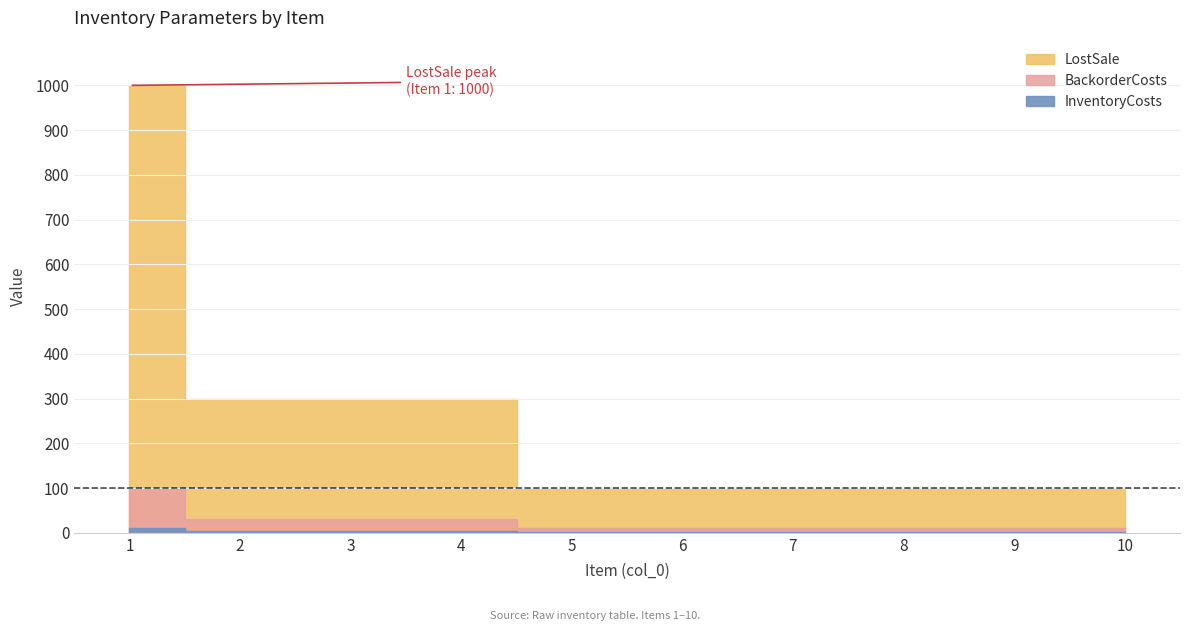

True or false: InventoryCosts has more than 0 points higher than both neighbors.

False